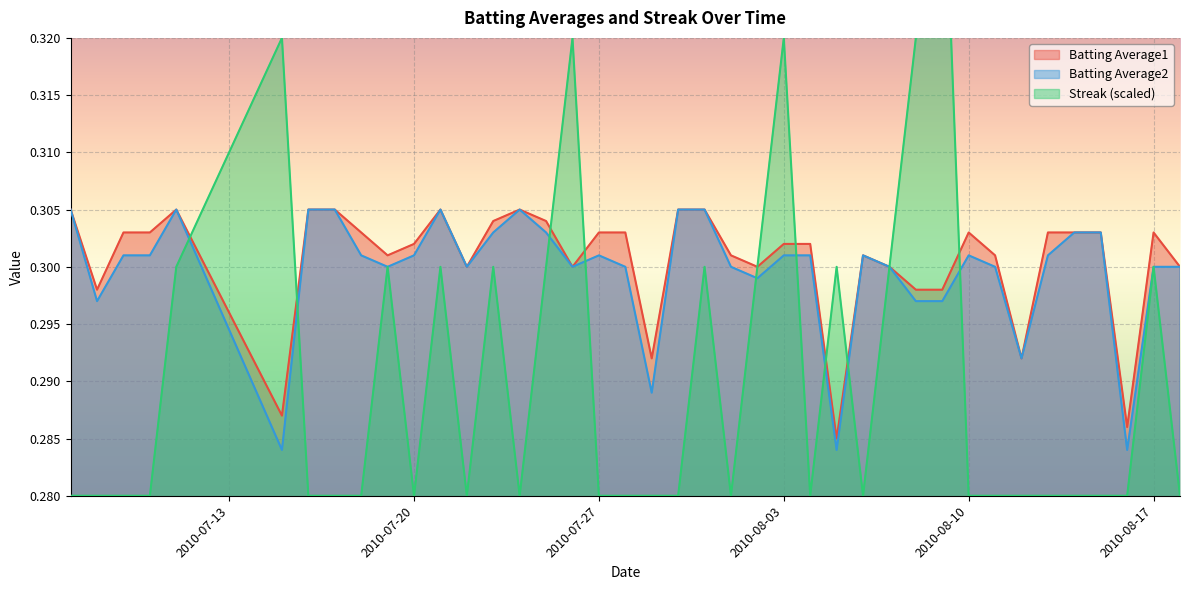

Which label corresponds to the smallest value in the chart?

2010-07-07